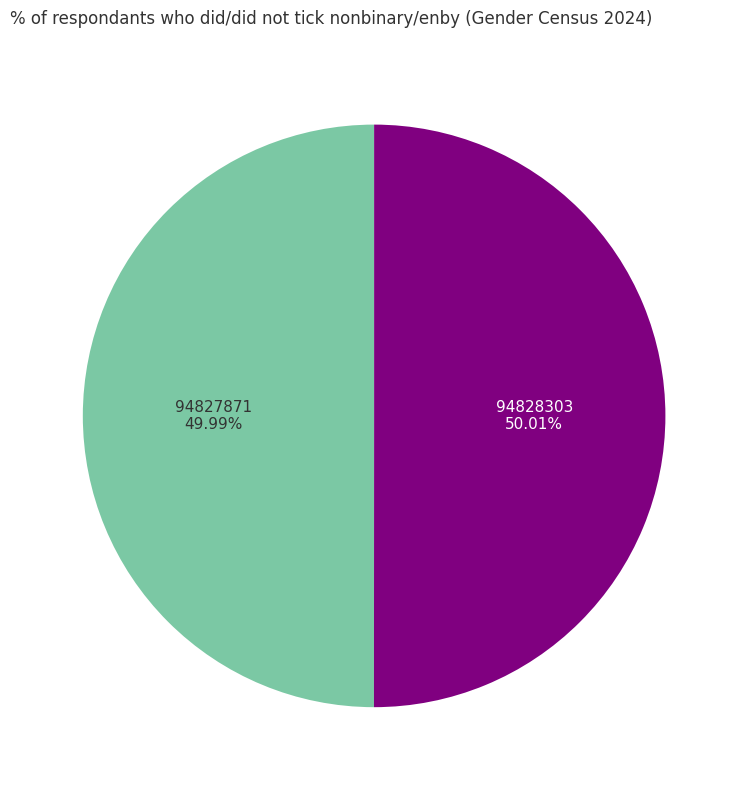

Combined, what portion of the pie is 94827871 and 94828303?

100.0%